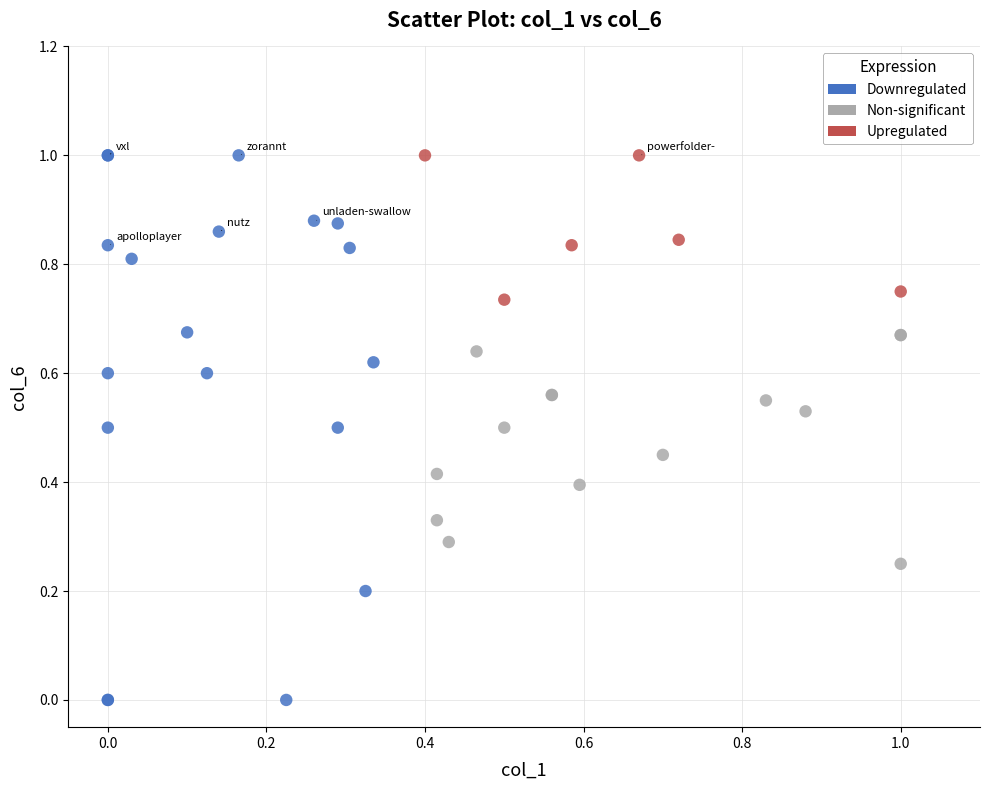

Which series reaches the minimum Y coordinate?

Downregulated